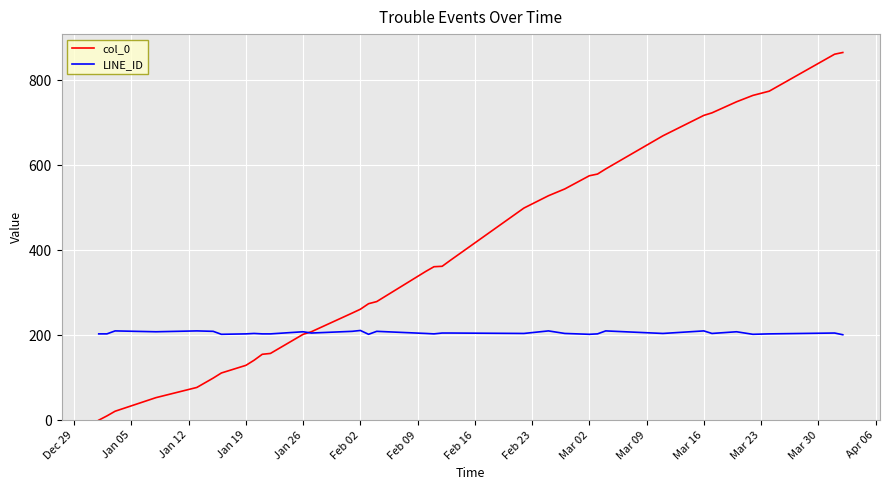

What is the greatest value displayed?

865